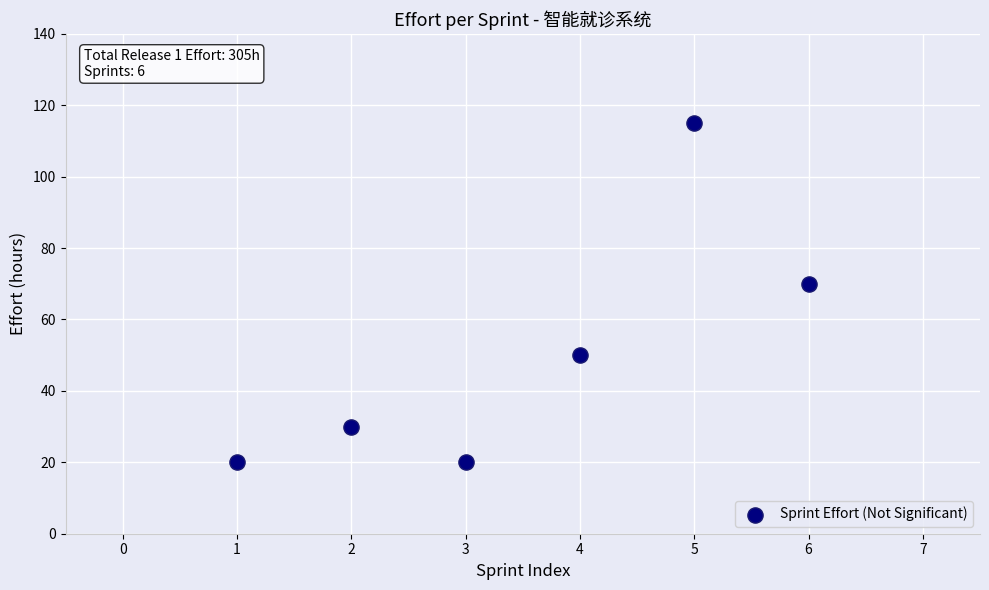

What is the average X value?

4